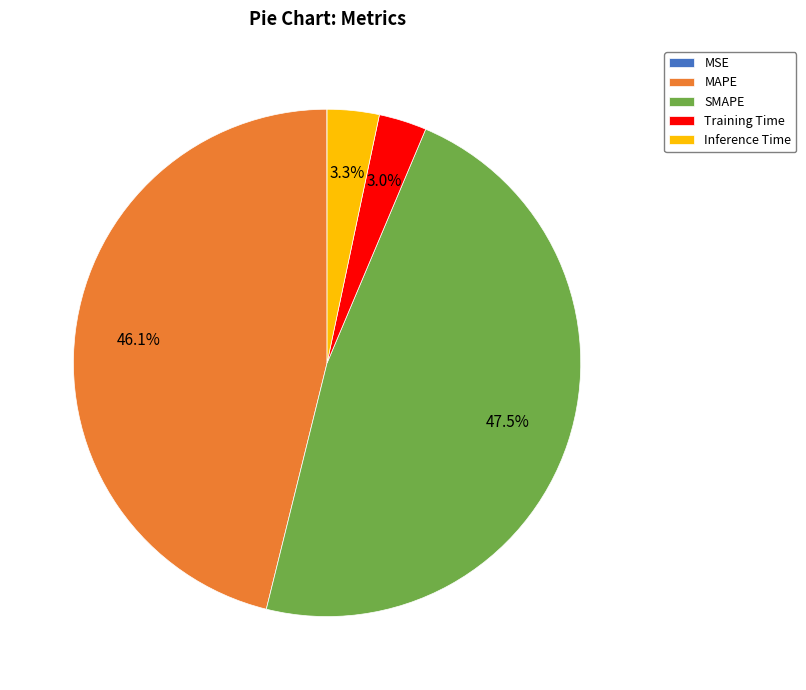

What portion of the pie excludes SMAPE?

52.5%